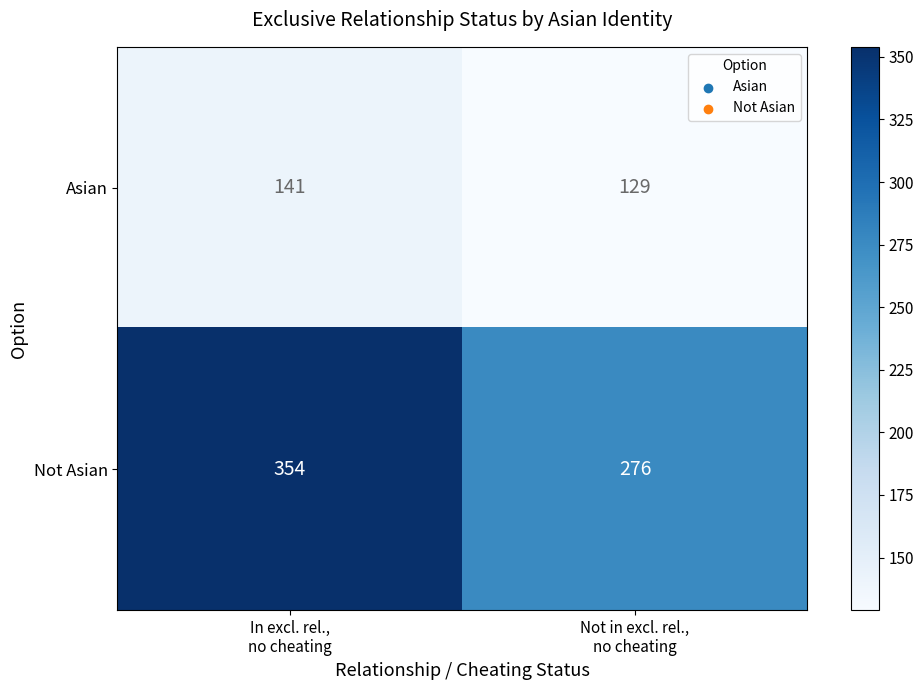

What is the difference between the maximum and minimum values in the Not Asian series?

78